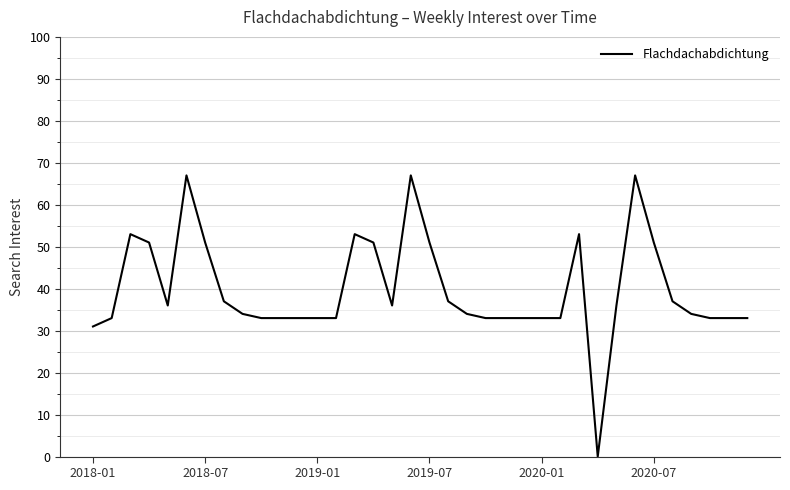

Reading right to left, extract all data points from this chart.

33	33	33	34	37	51	67	36	0	53	33	33	33	33	33	34	37	51	67	36	51	53	33	33	33	33	33	34	37	51	67	36	51	53	33	31